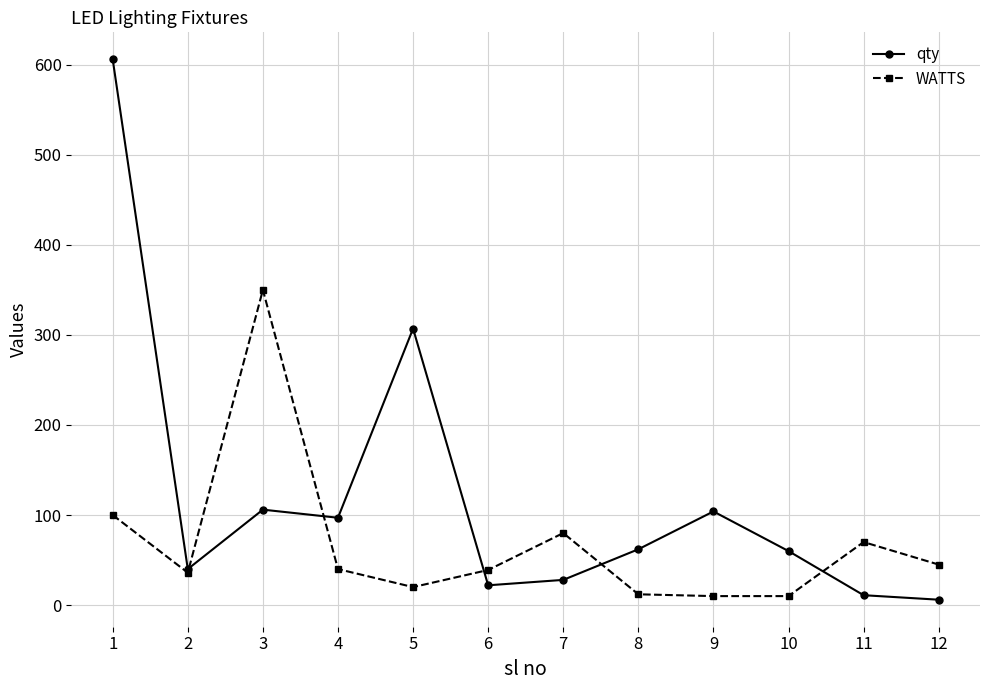

True or false: qty and WATTS cross at least once.

True